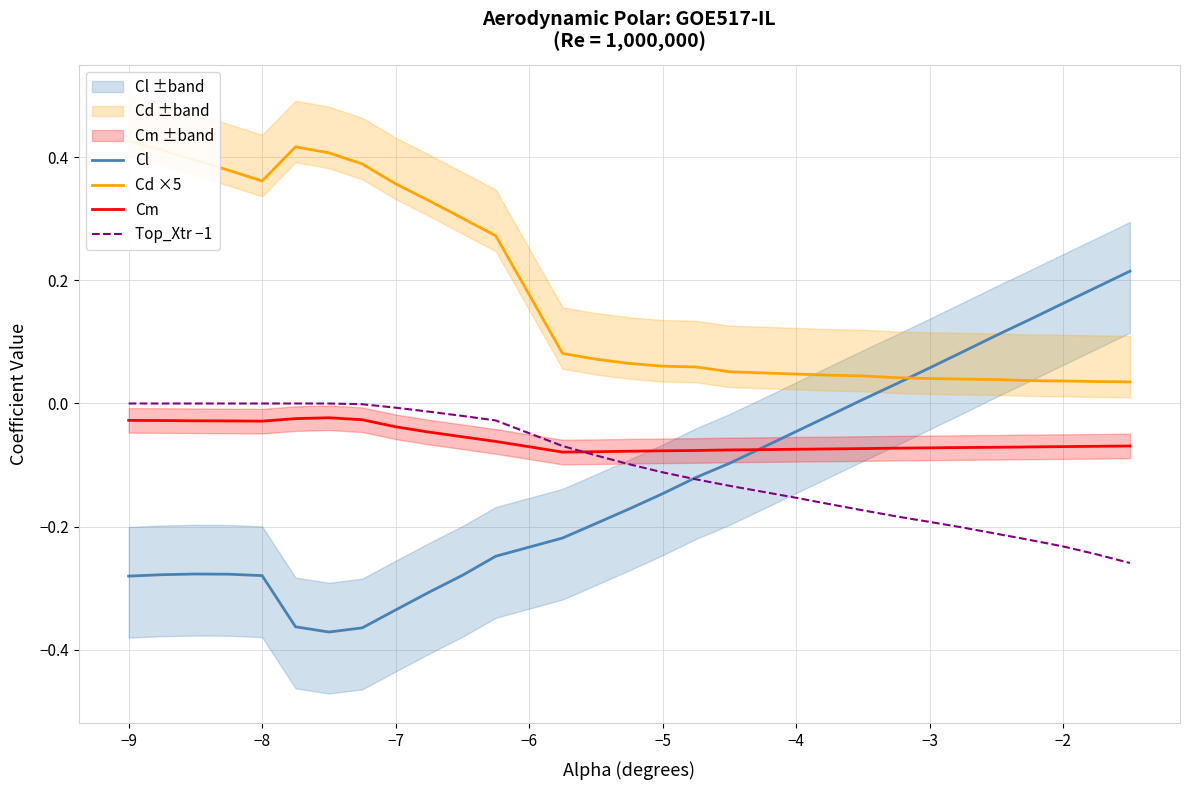

The Cm series shows -0.1 at −7. True or false?

False